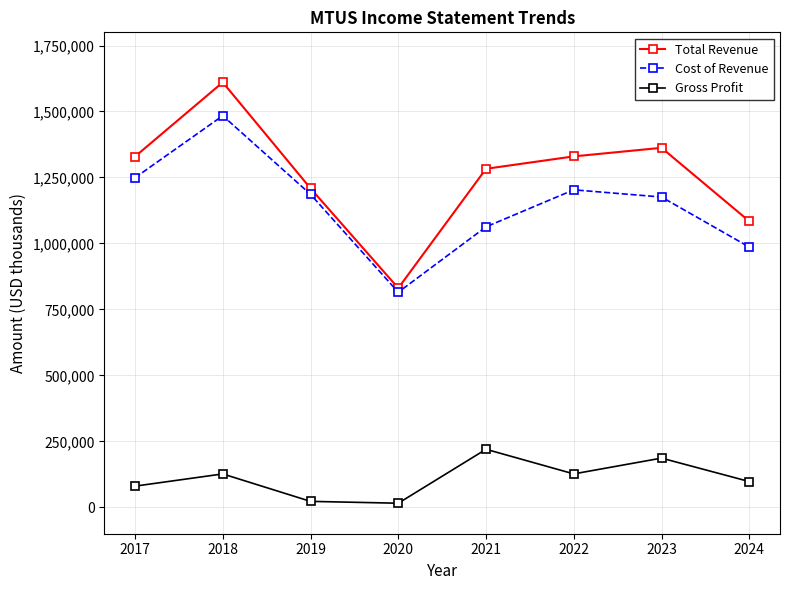

At 2021, list the series in order from largest to smallest.

Total Revenue, Cost of Revenue, Gross Profit